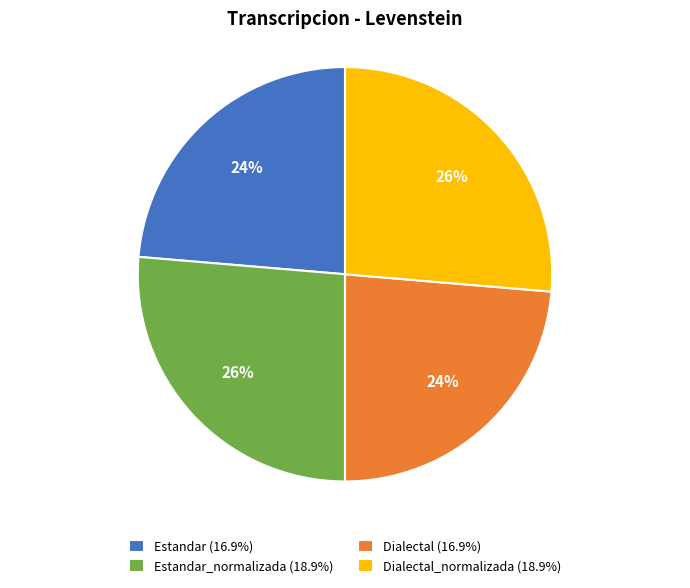

To the nearest percent, what percentage of the pie is Estandar (16.9%)?

24%